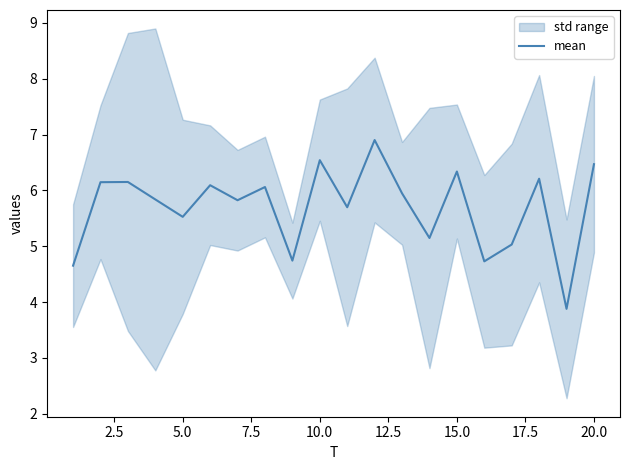

What is the highest value of the mean series?

6.9